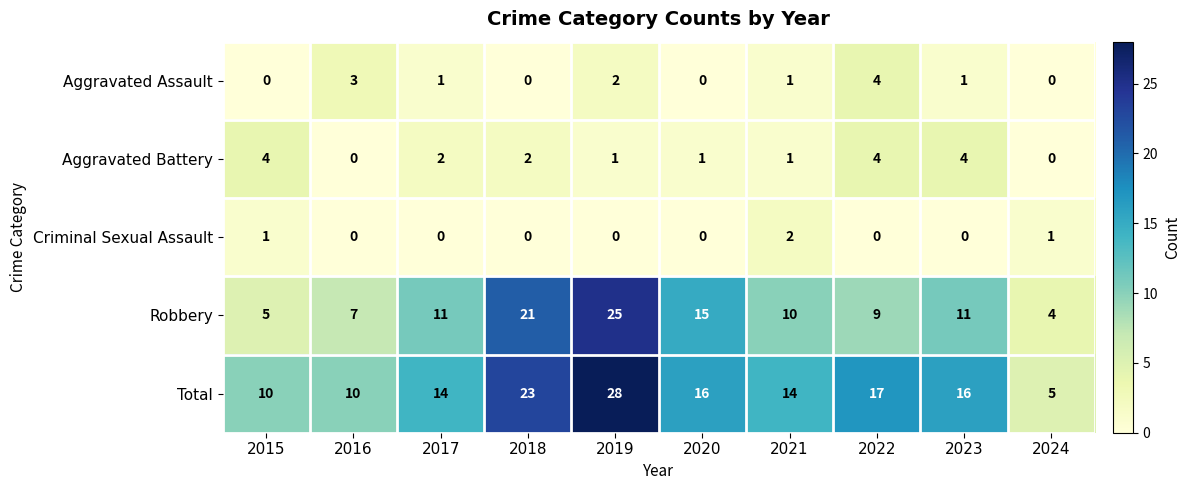

Rank the series at 2017 from lowest to highest value.

Criminal Sexual Assault, Aggravated Assault, Aggravated Battery, Robbery, Total